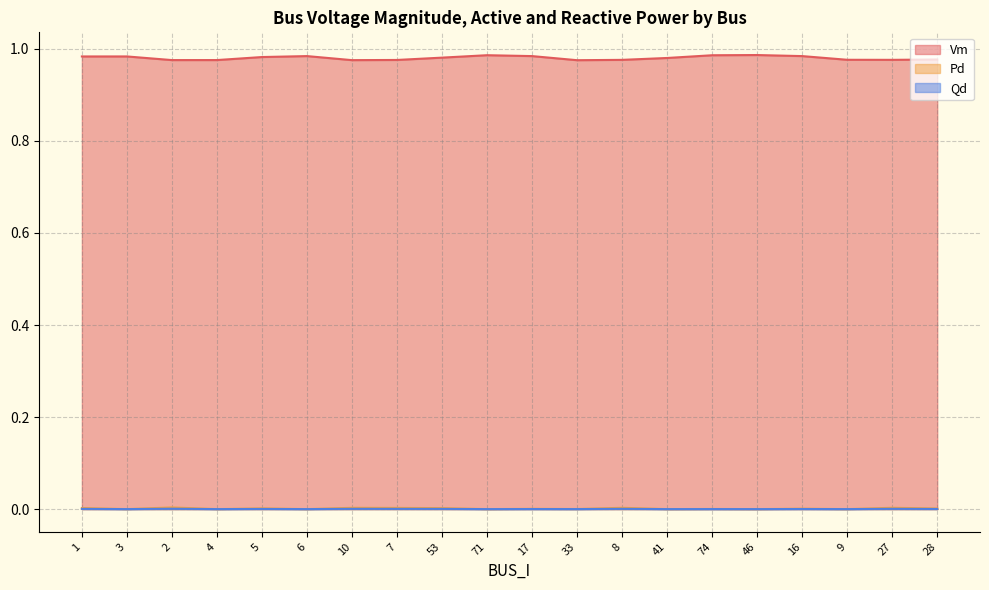

Rank the categories by Vm value from highest to lowest.

46, 71, 74, 6, 17, 16, 3, 1, 5, 53, 41, 28, 9, 27, 8, 7, 4, 2, 10, 33